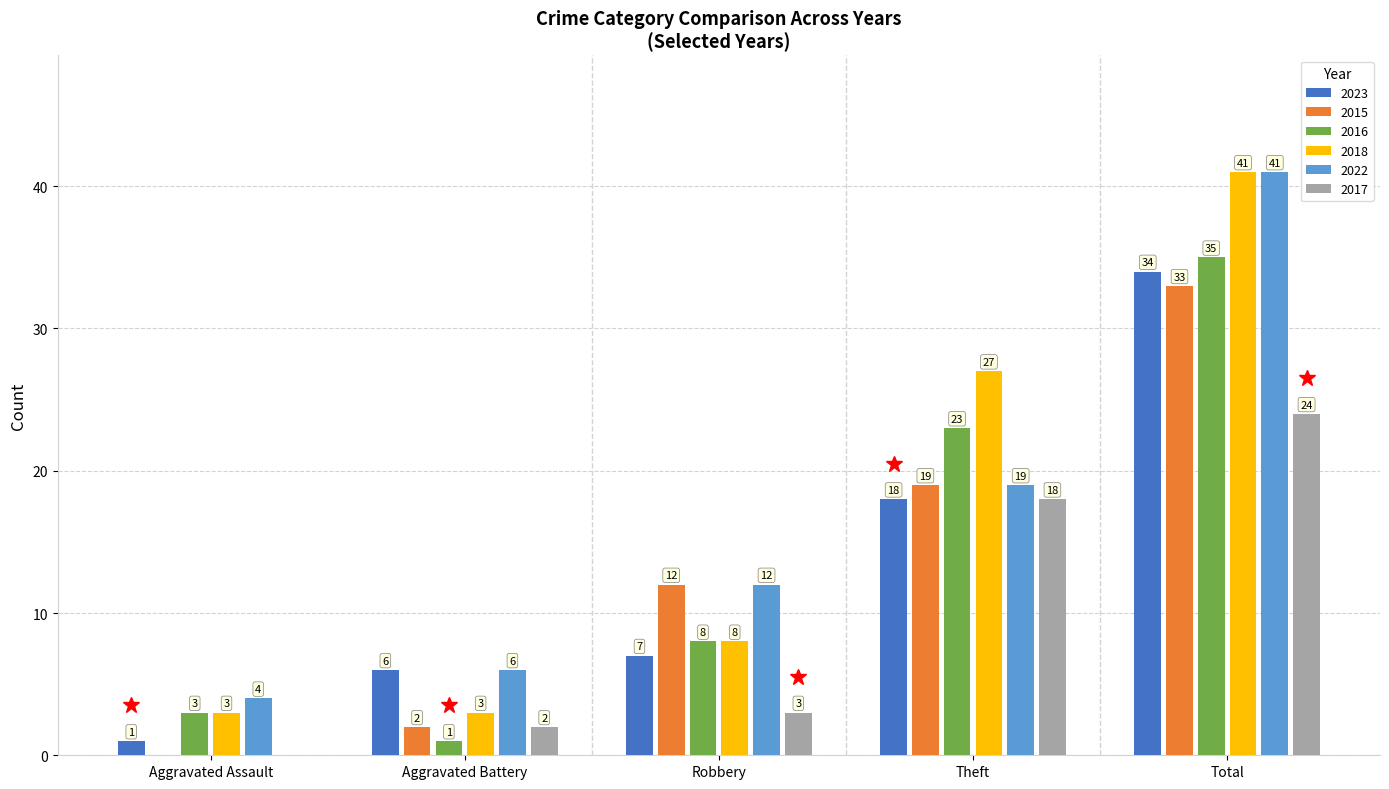

Where is 2023 nearest to the value 17?

Theft